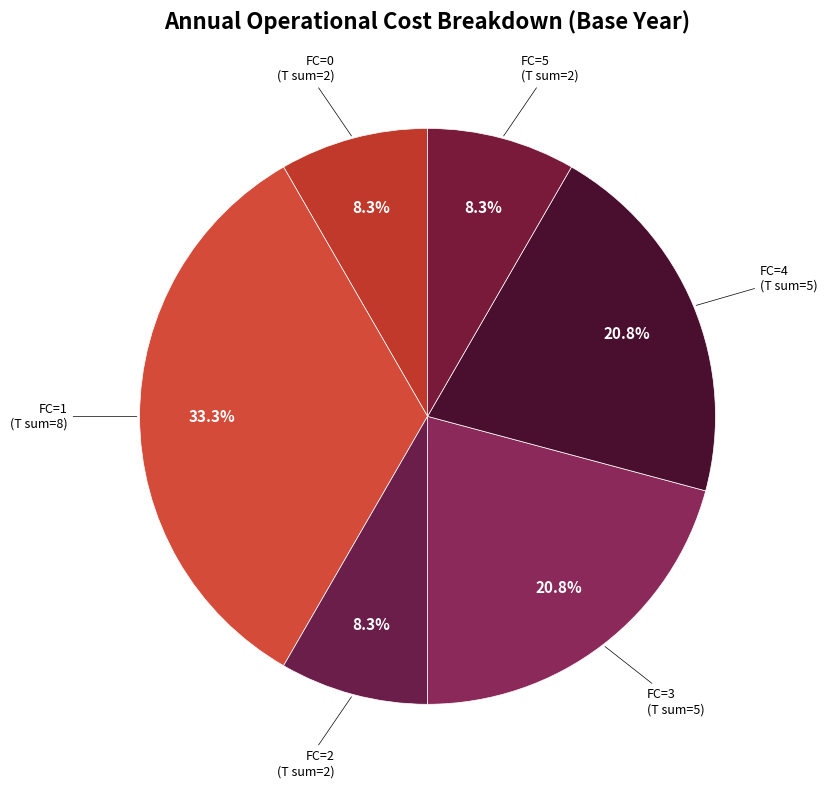

How many segments does this pie chart have?

6